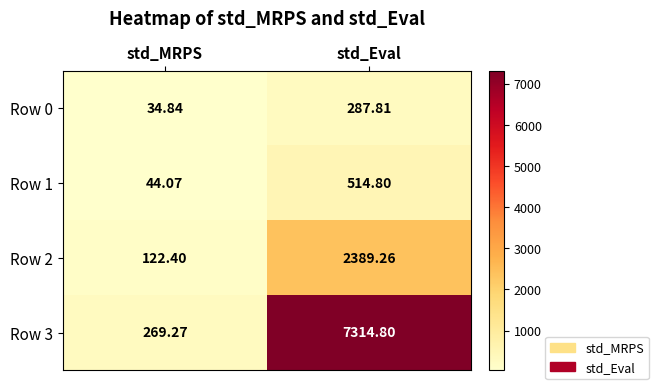

Which series has the largest total across all categories?

Row 3